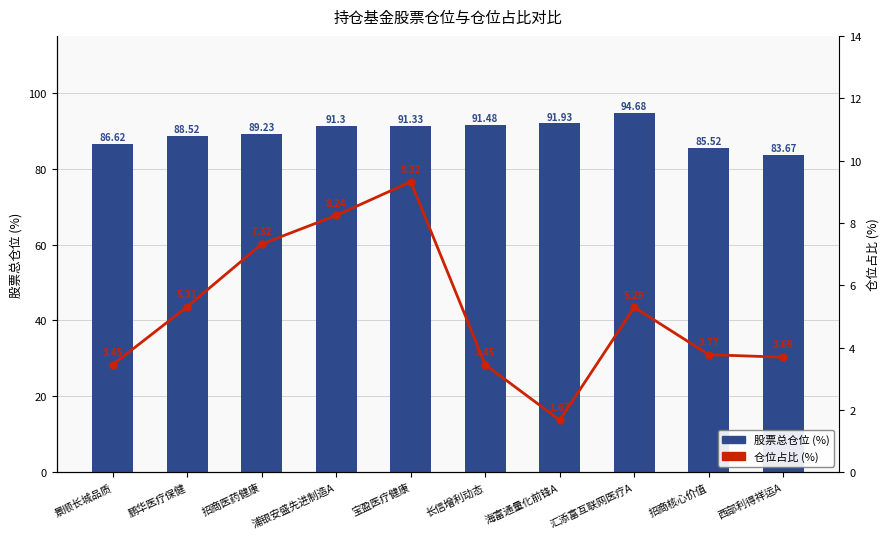

What is the sum of the 仓位占比 values at 招商医药健康 and 汇添富互联网医疗A?

12.6